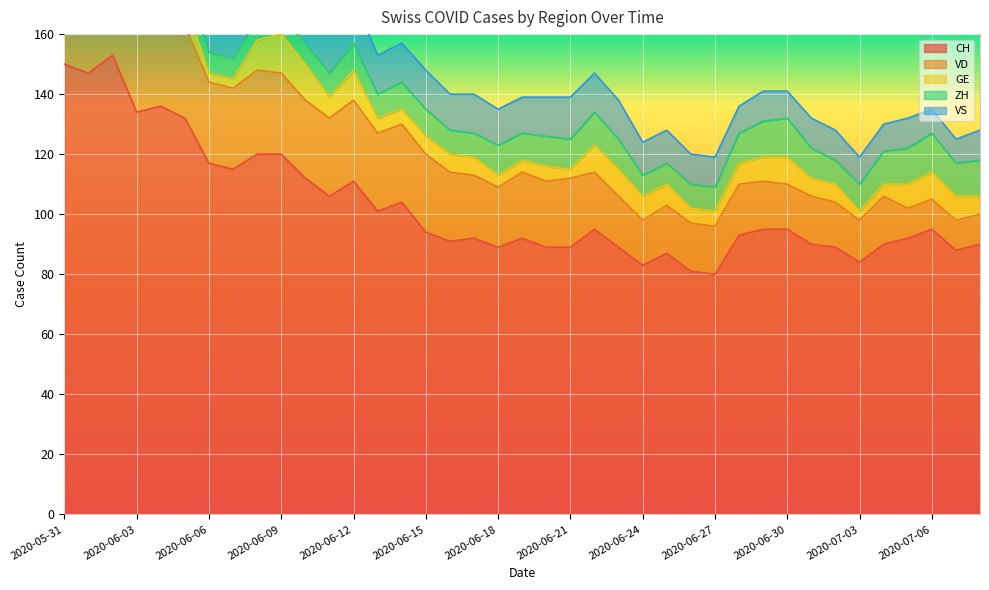

What is the difference between the second highest and minimum values in the ZH series?

7